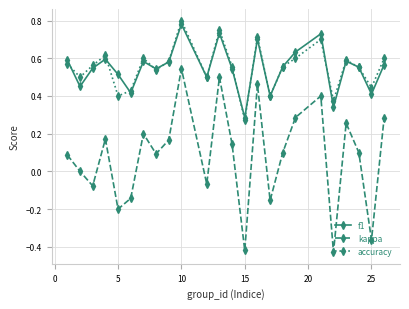

Which series has the largest range (max minus min)?

kappa